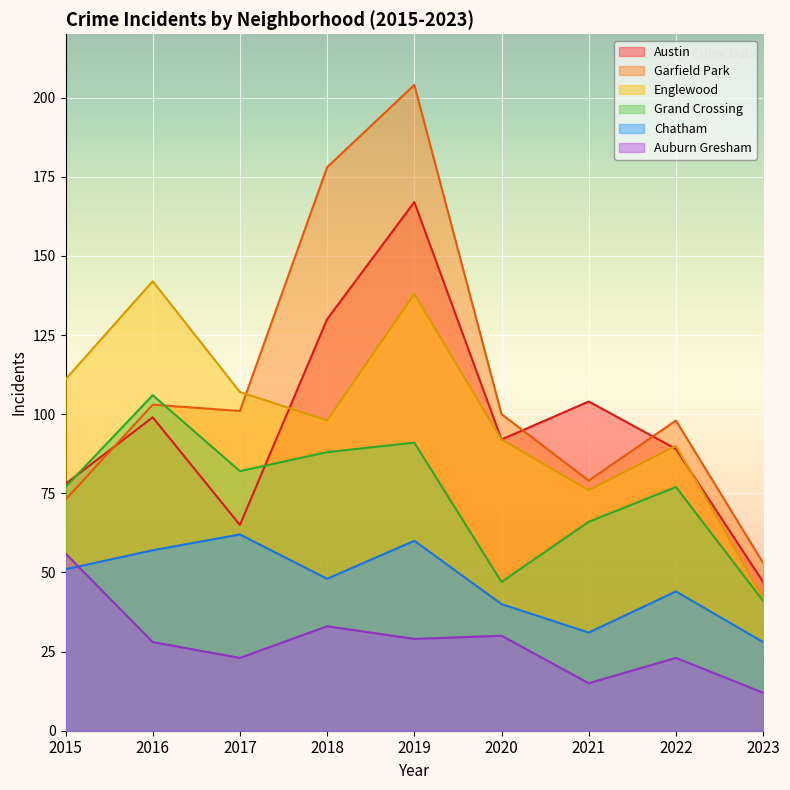

How many lines are shown in the chart?

6